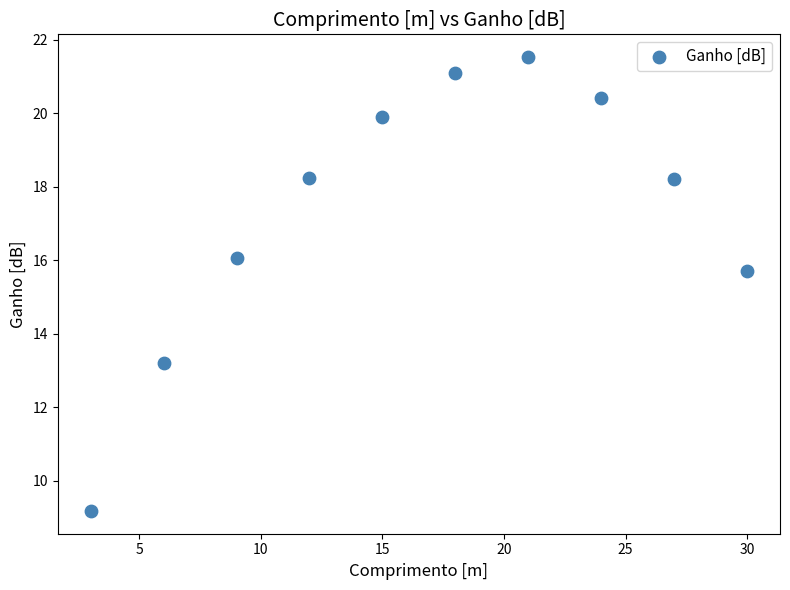

What Y value in the scatter plot is closest to 15?

15.7